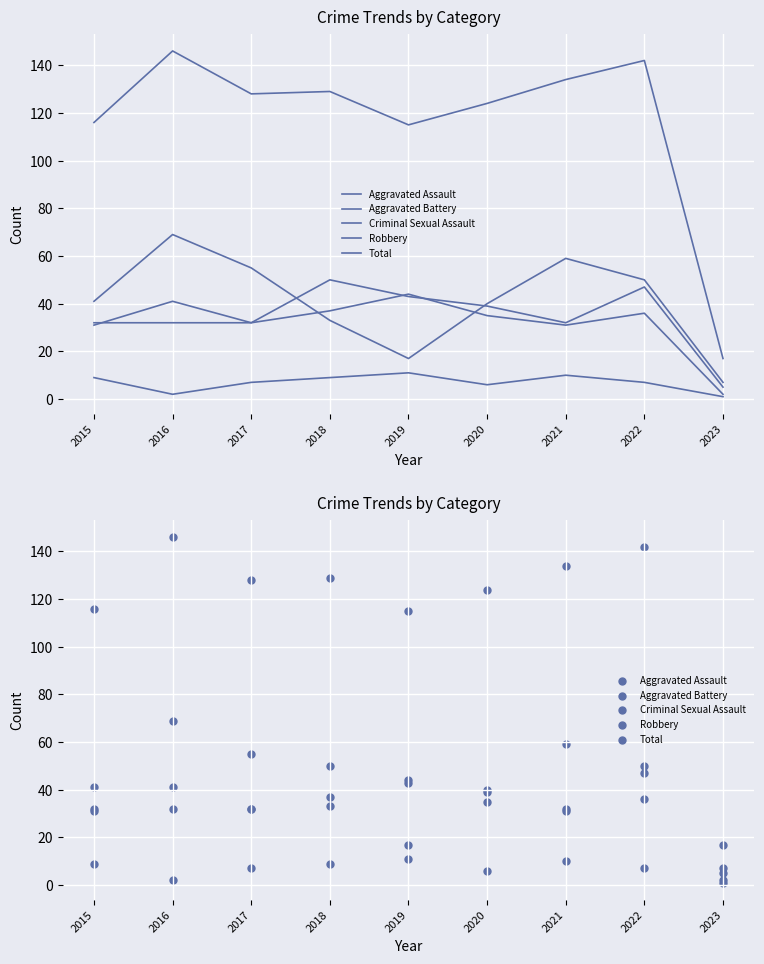

At which category is the sum across all series the highest?

2016